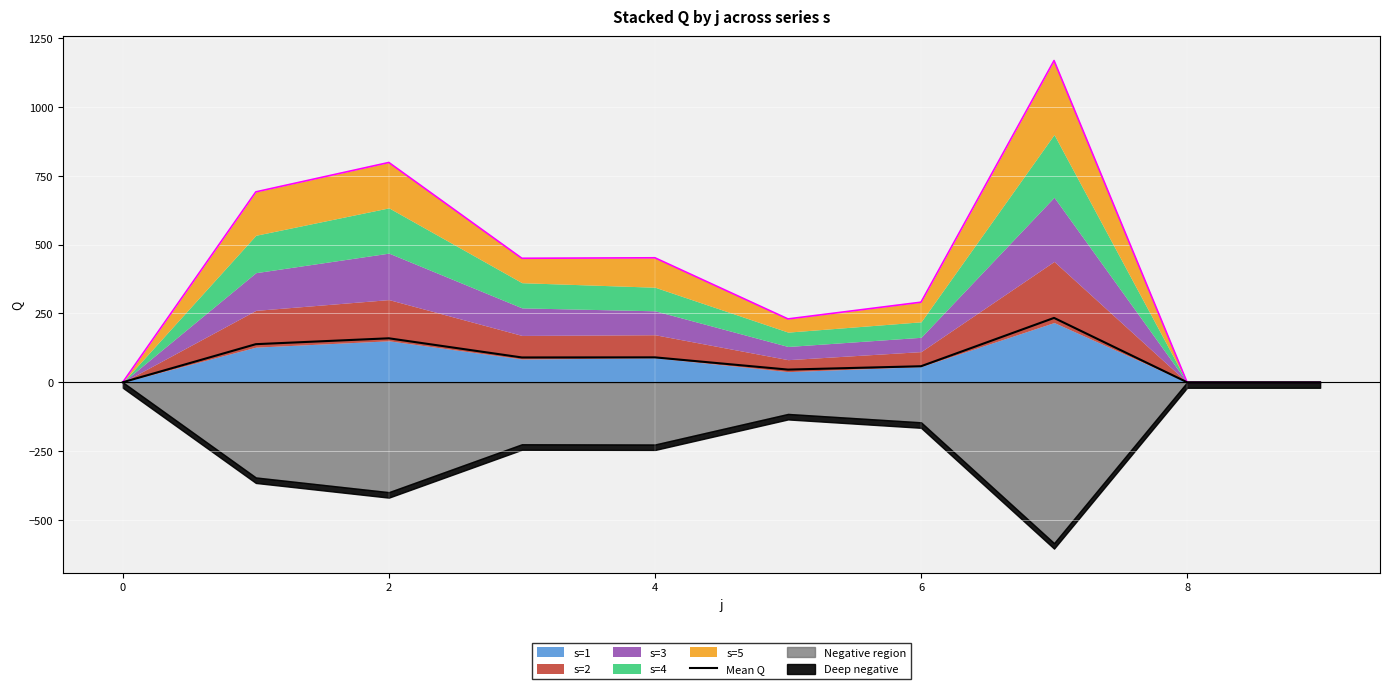

Which category has the highest value across all series?

7